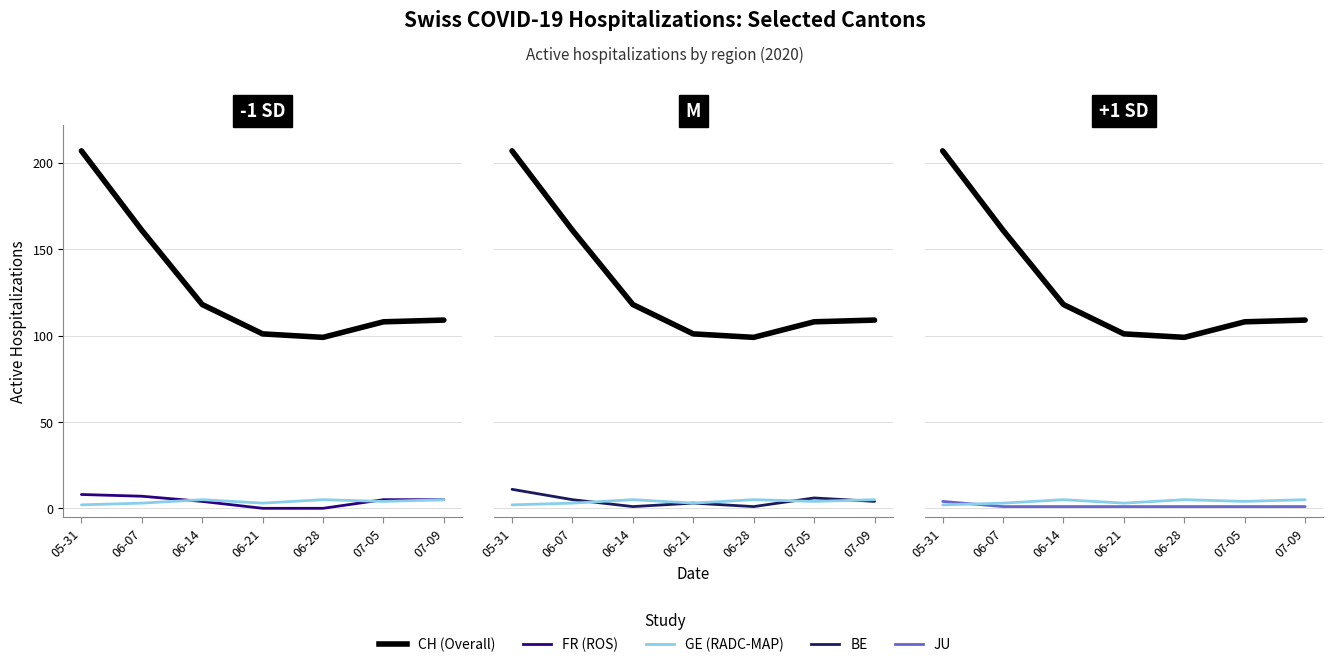

How many intersections are there between GE and BE?

3